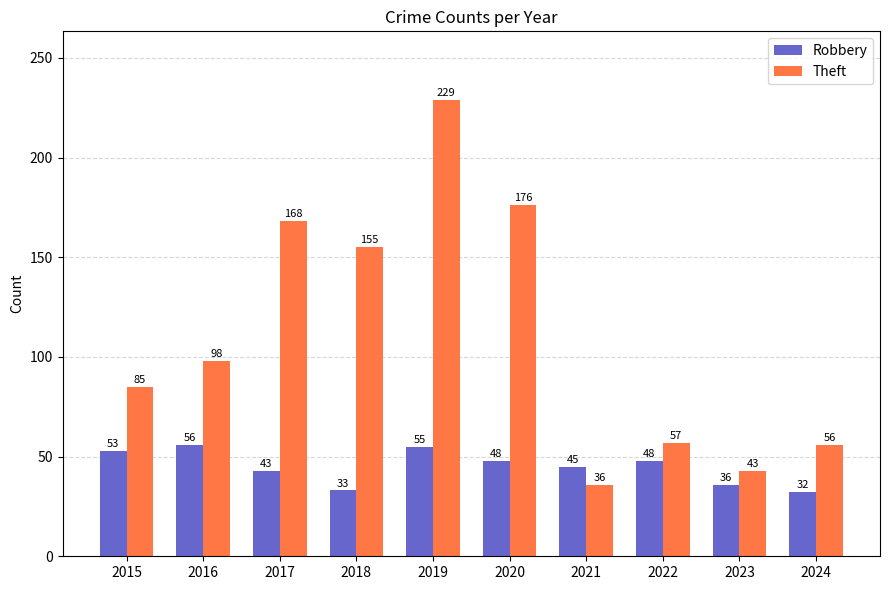

Which series has the widest spread of values?

Theft